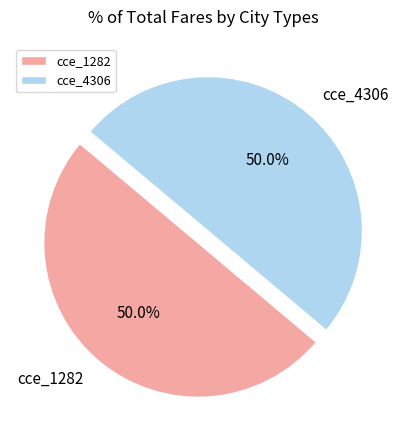

Is it true that cce_1282 is 43% of the pie?

False